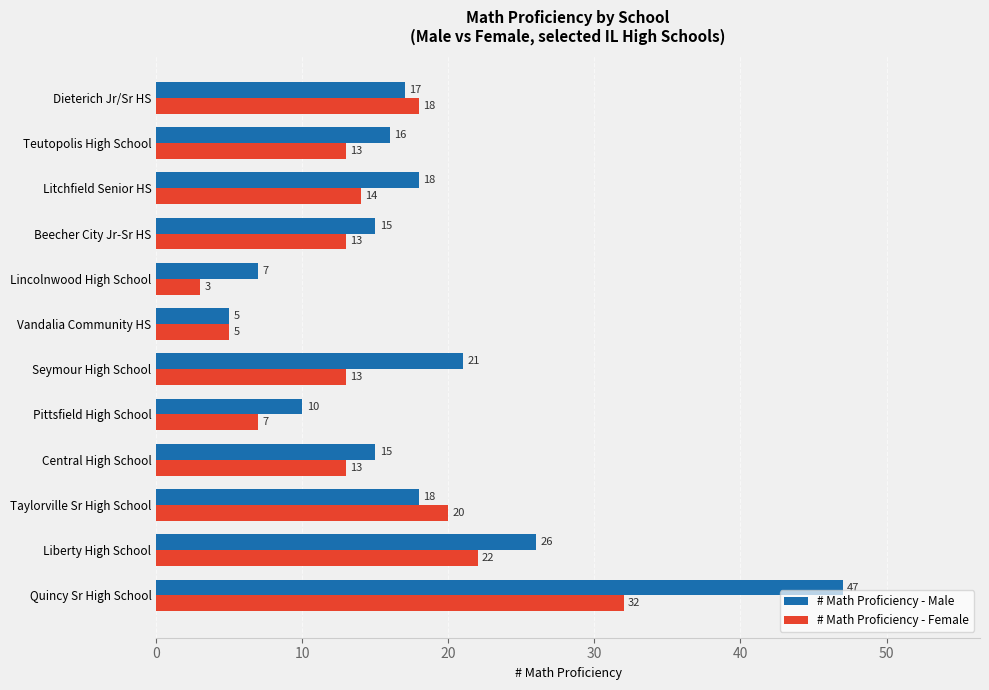

At which label does # Math Proficiency - Female reach its minimum?

Lincolnwood High School